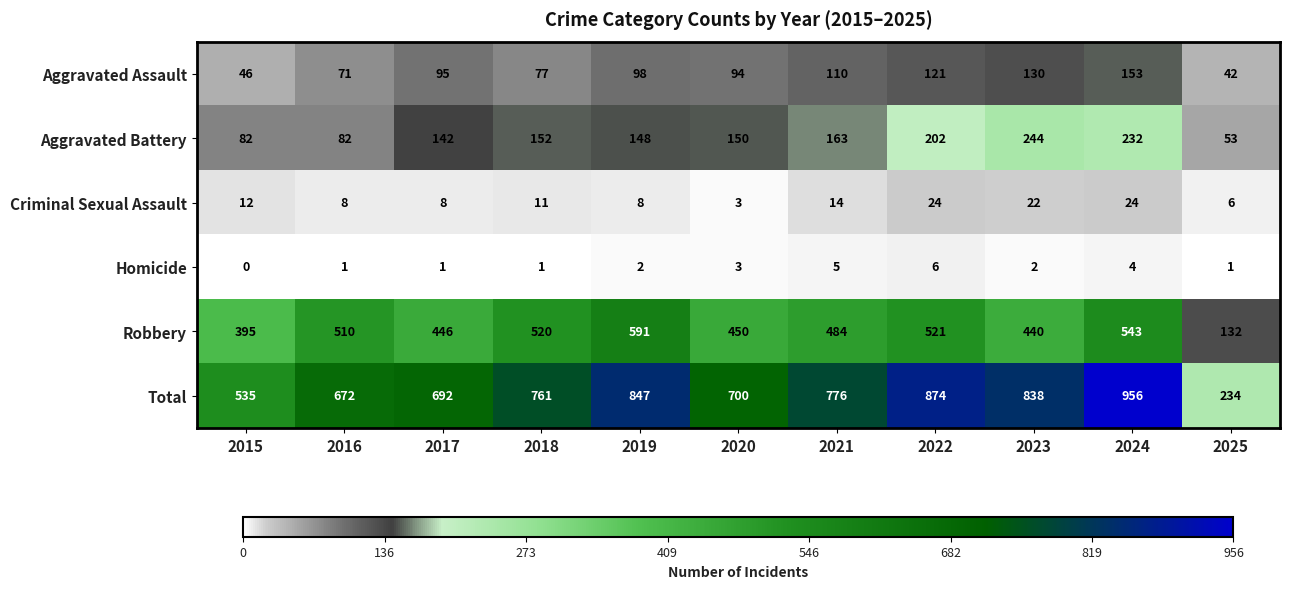

At 2017, list the series in order from largest to smallest.

Total, Robbery, Aggravated Battery, Aggravated Assault, Criminal Sexual Assault, Homicide